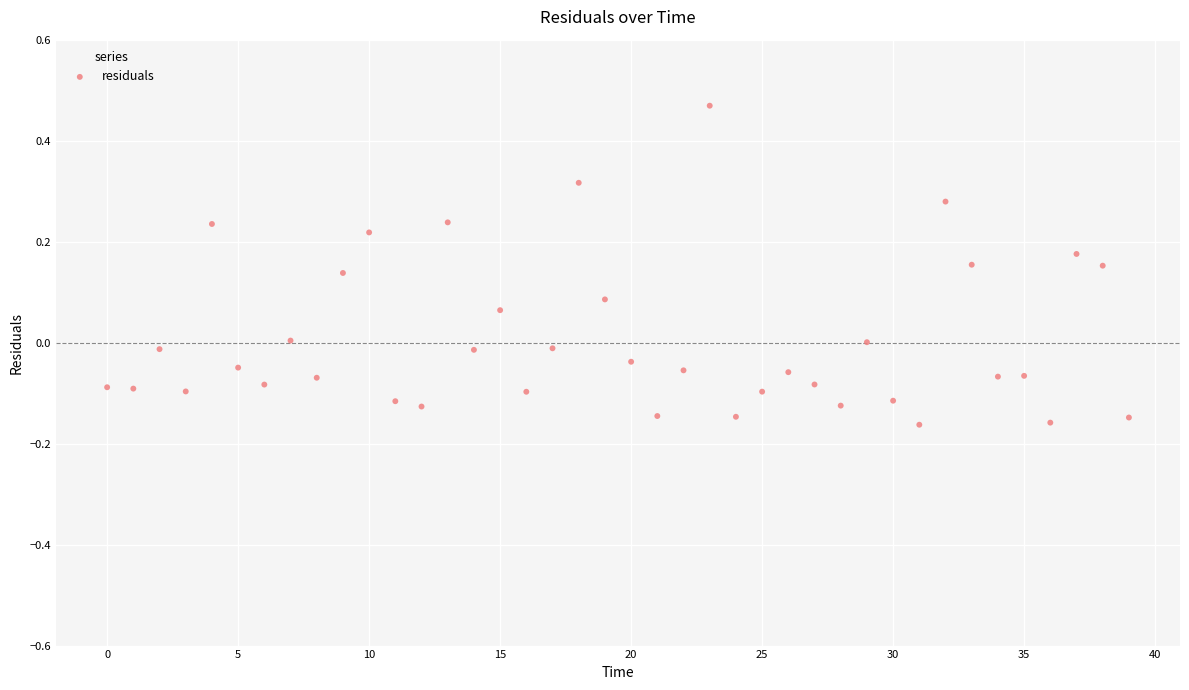

What is the range of Y values (max minus min)?

0.6